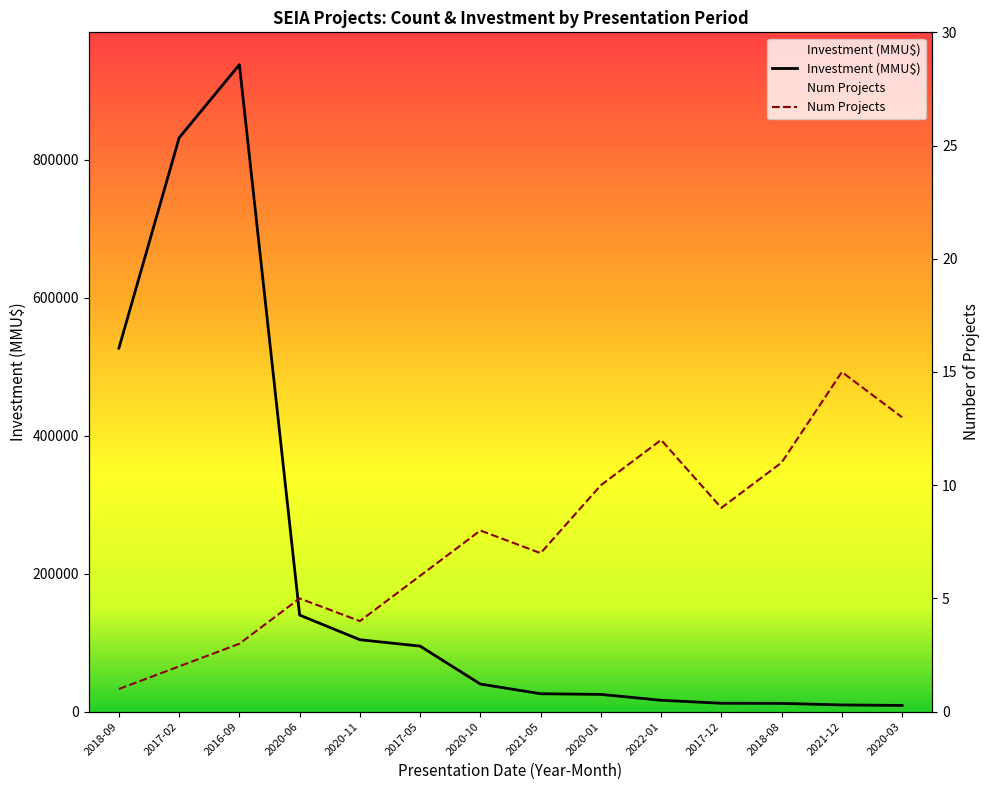

True or false: Num Projects has more than 0 interior local peaks.

True